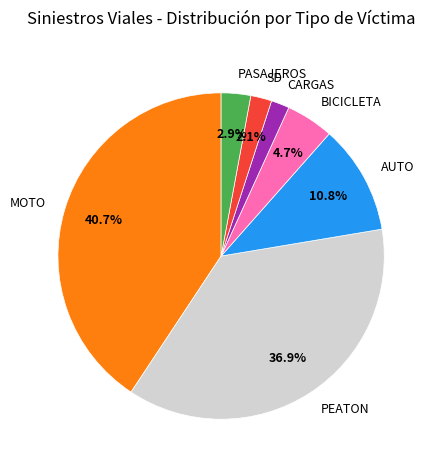

Approximately how many times larger is the value at PEATON compared to MOTO?

0.9